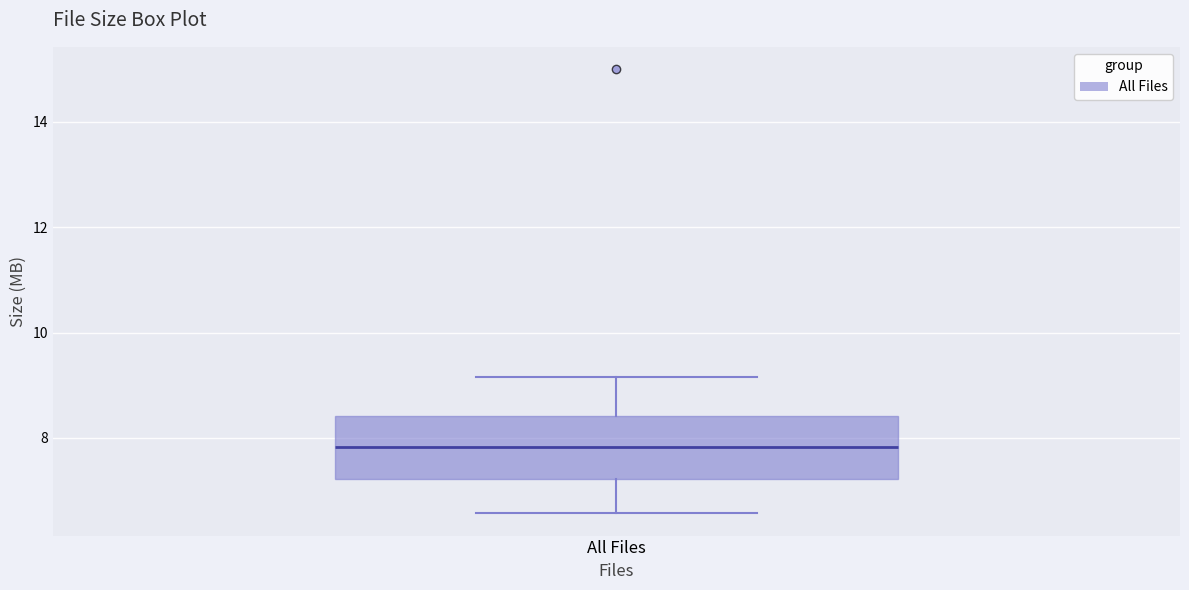

Read this box plot against the y-axis: the position of the median line, the range covered by the box, and the ends of both whiskers. The values are not printed on the chart, so give them approximately, as read against the axis.

median 7.8, box 7.2 to 8.4, whiskers 6.6 to 9.2